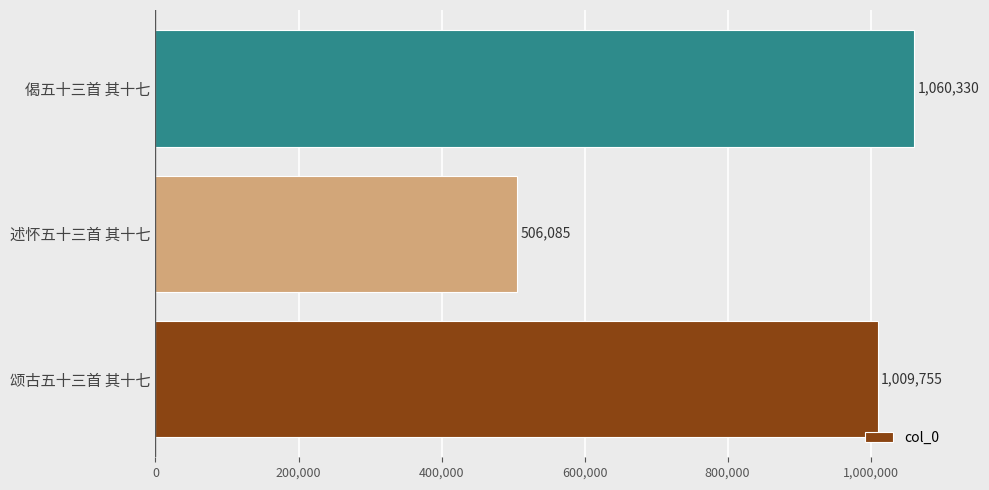

Reading bottom to top, extract all data points from this chart.

颂古五十三首 其十七=1009755	述怀五十三首 其十七=506085	偈五十三首 其十七=1060330